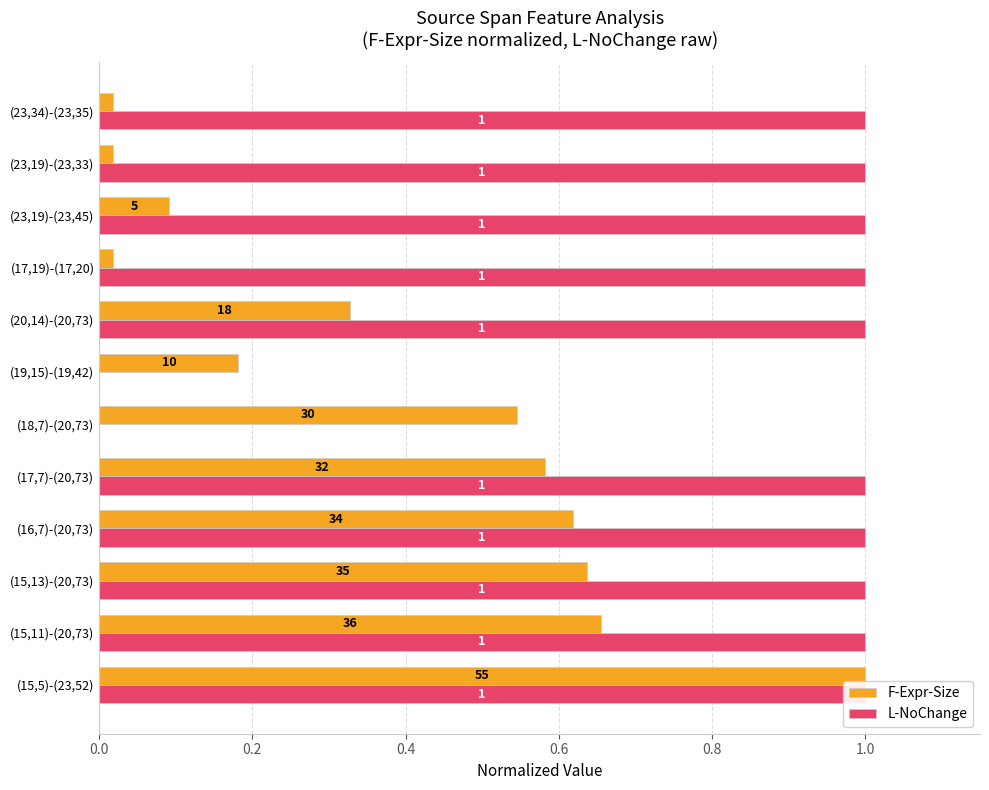

What is the difference between the maximum and second lowest values in the F-Expr-Size series?

1.0